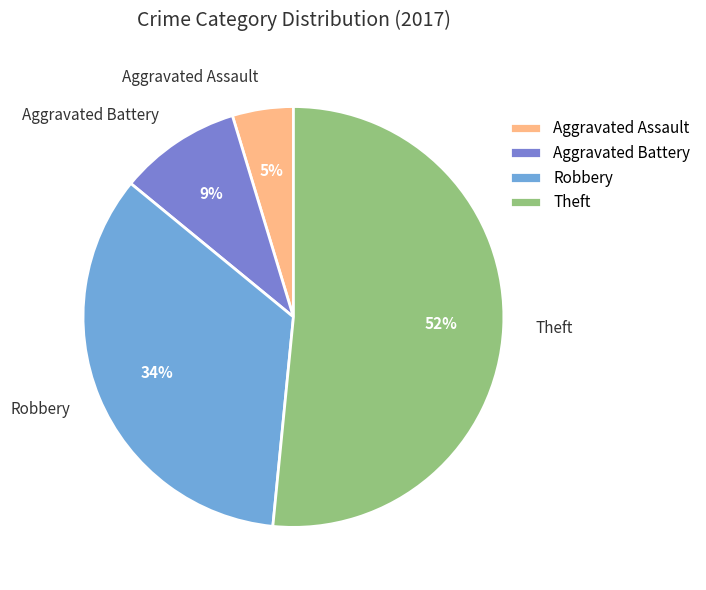

To the nearest percent, what percentage of the pie is Theft?

52%